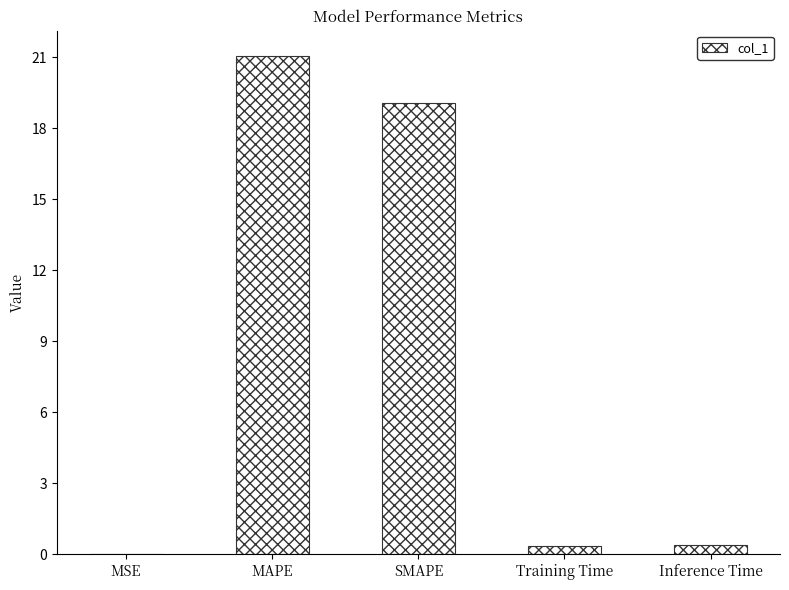

What is the difference between the values at SMAPE and Training Time?

18.7